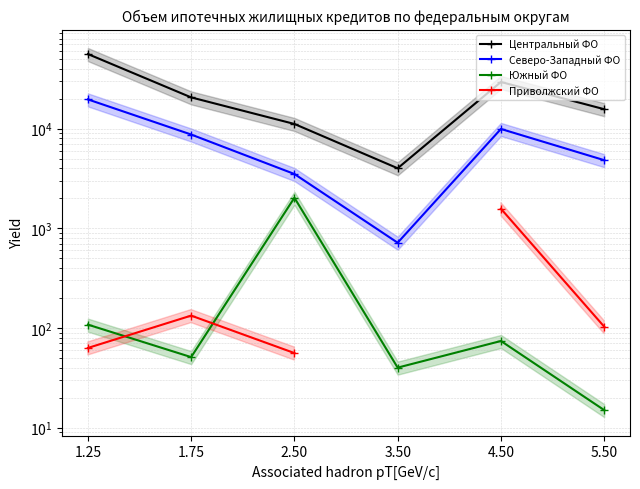

List the series in order of their peak value, lowest first.

Приволжский ФО, Южный ФО, Северо-Западный ФО, Центральный ФО